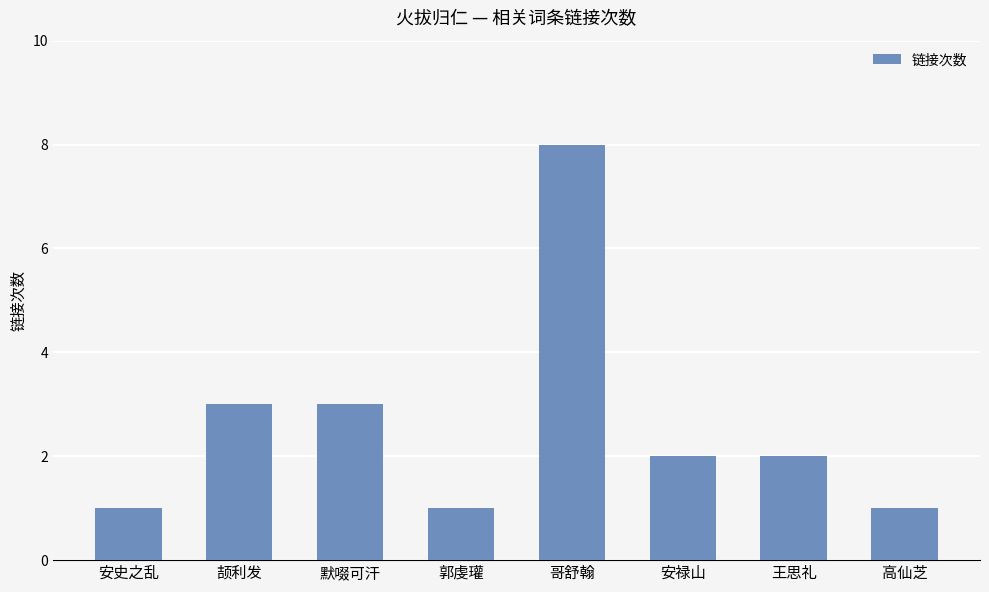

How many distinct data groups are displayed?

1